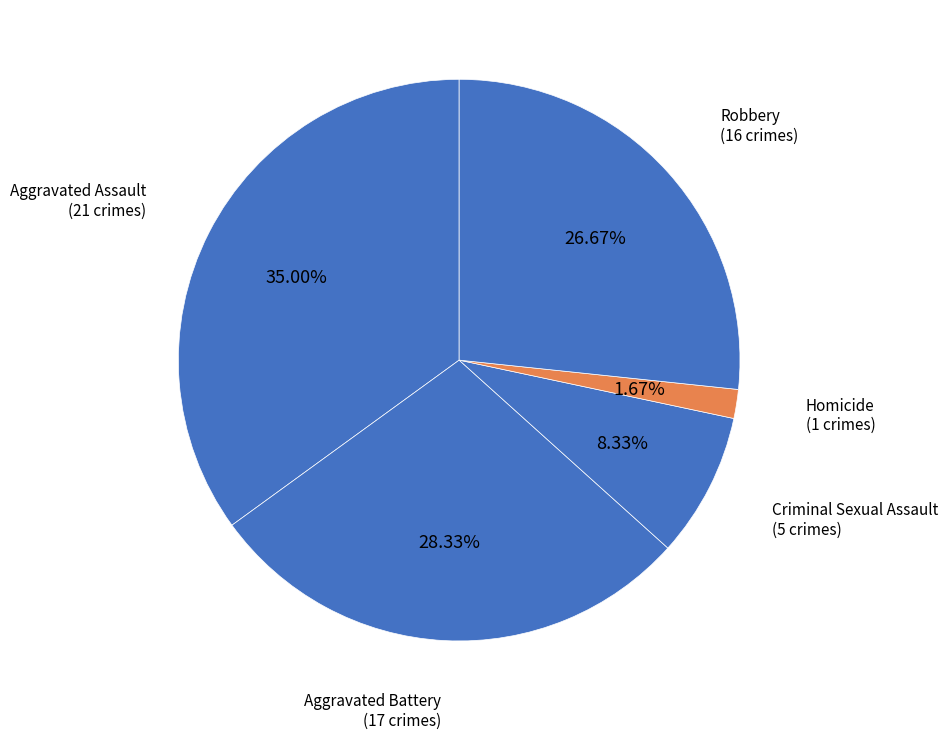

Between Homicide and Robbery, which is larger?

Robbery